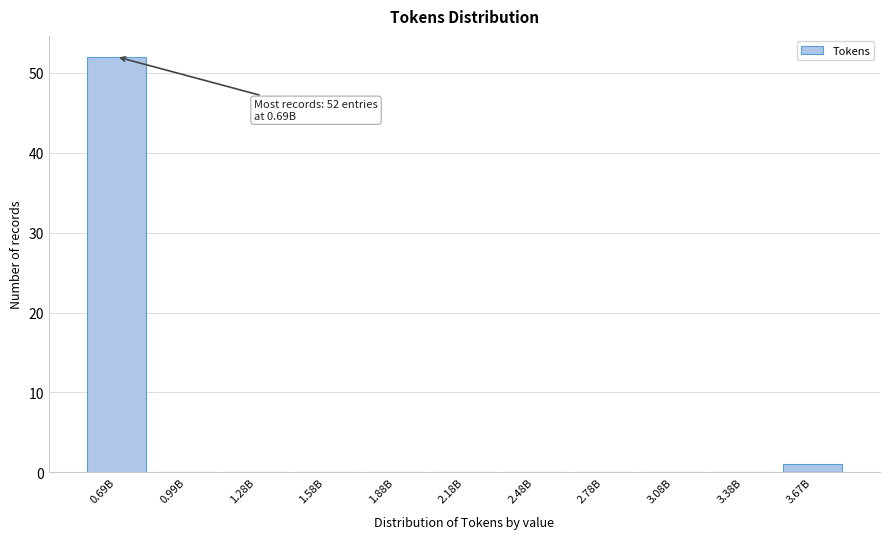

Reading right to left, list all the values displayed in this chart.

3.67B=1	3.38B=0	3.08B=0	2.78B=0	2.48B=0	2.18B=0	1.88B=0	1.58B=0	1.28B=0	0.99B=0	0.69B=52